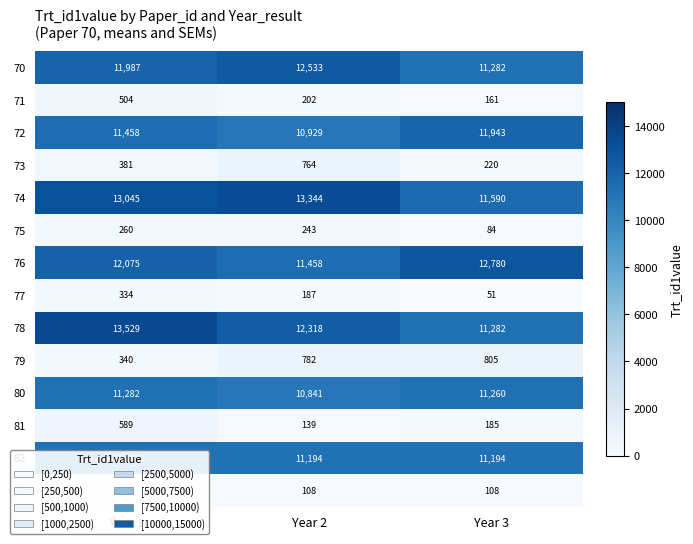

Which label corresponds to the largest value in the chart?

Year 1